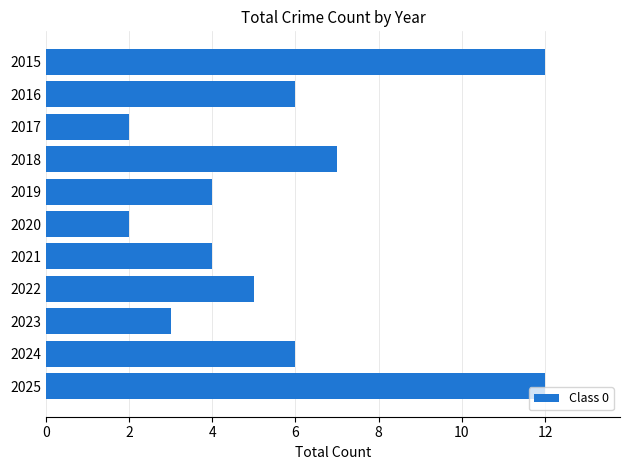

How many bars are there in total?

11